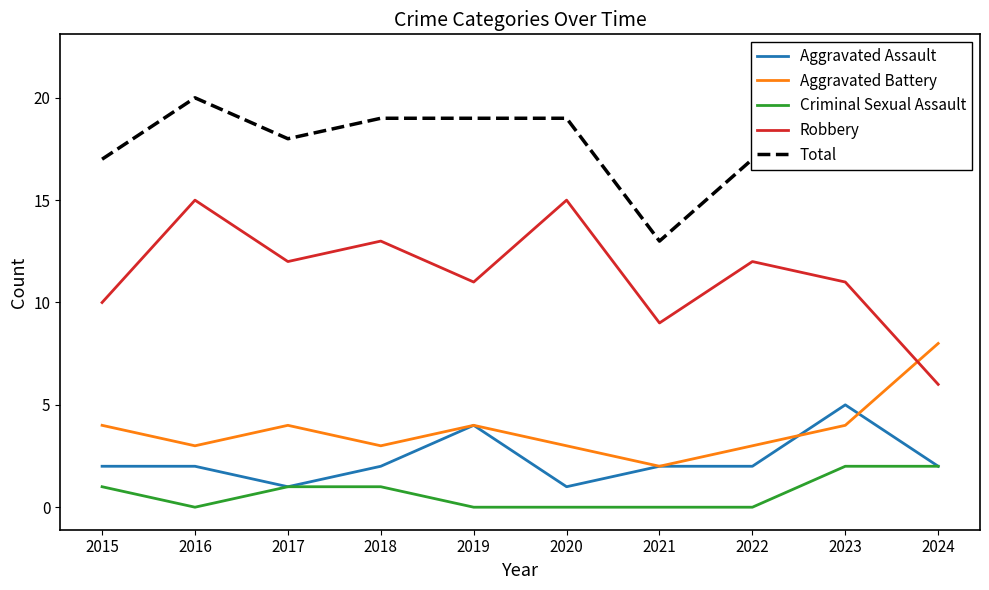

Where is the first local maximum for Total?

2016